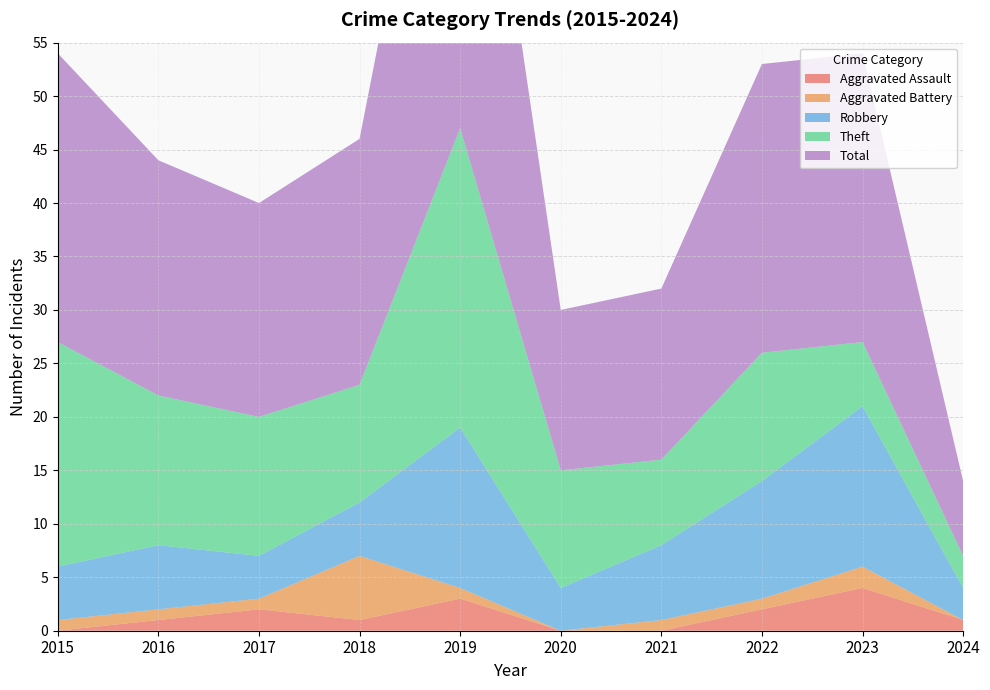

Reading left to right, list all the values displayed in this chart.

Aggravated Assault: 2015=0	2016=1	2017=2	2018=1	2019=3	2020=0	2021=0	2022=2	2023=4	2024=1
Aggravated Battery: 2015=1	2016=1	2017=1	2018=6	2019=1	2020=0	2021=1	2022=1	2023=2	2024=0
Robbery: 2015=5	2016=6	2017=4	2018=5	2019=15	2020=4	2021=7	2022=11	2023=15	2024=3
Theft: 2015=21	2016=14	2017=13	2018=11	2019=28	2020=11	2021=8	2022=12	2023=6	2024=3
Total: 2015=27	2016=22	2017=20	2018=23	2019=47	2020=15	2021=16	2022=27	2023=27	2024=7